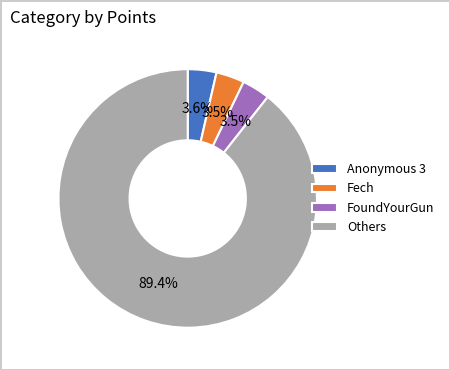

Count the number of slices in the pie.

4